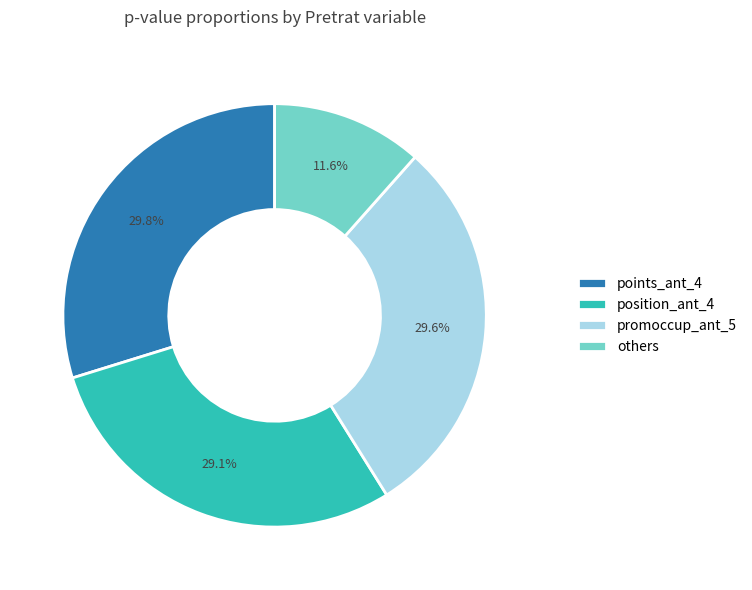

Is there a majority slice in this chart?

No